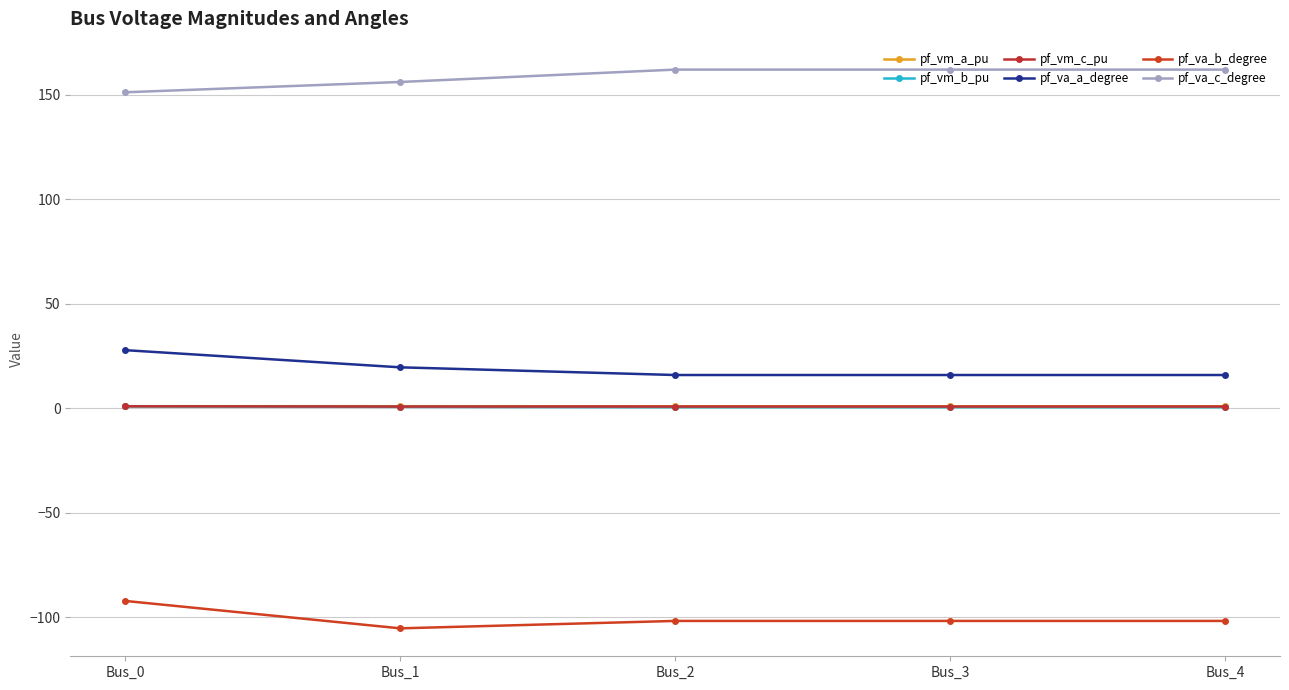

What is the value of the pf_vm_a_pu point at the 2nd from the left?

1.0